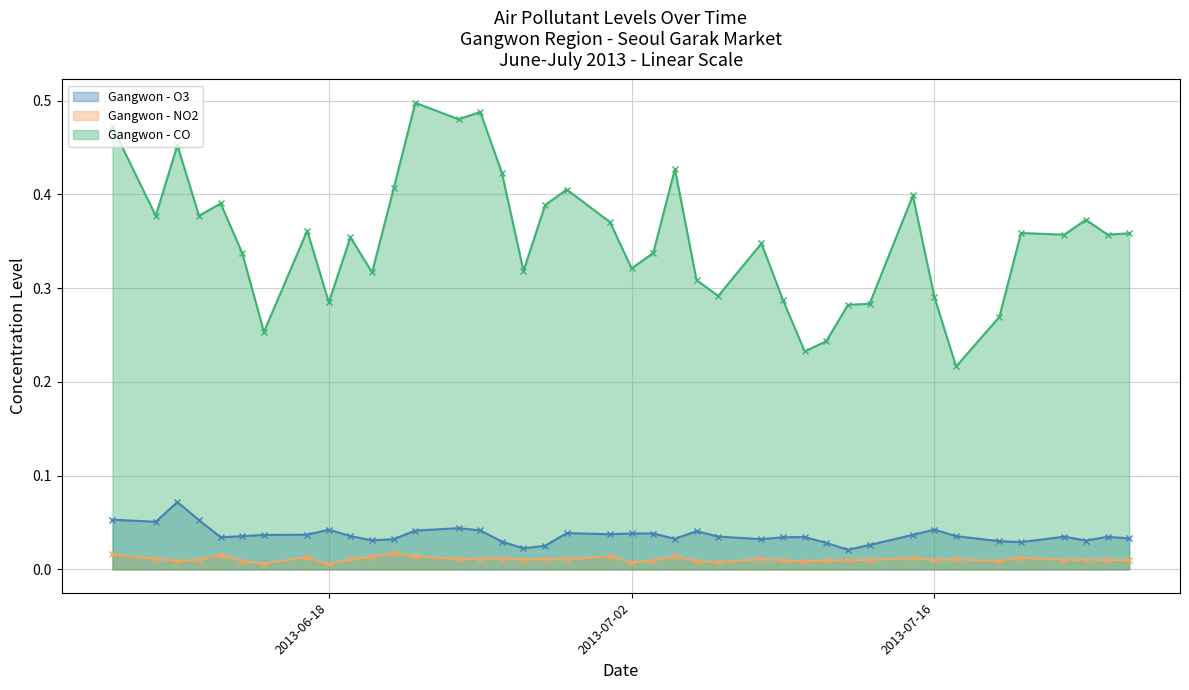

Which series has the largest range (max minus min)?

Gangwon - CO